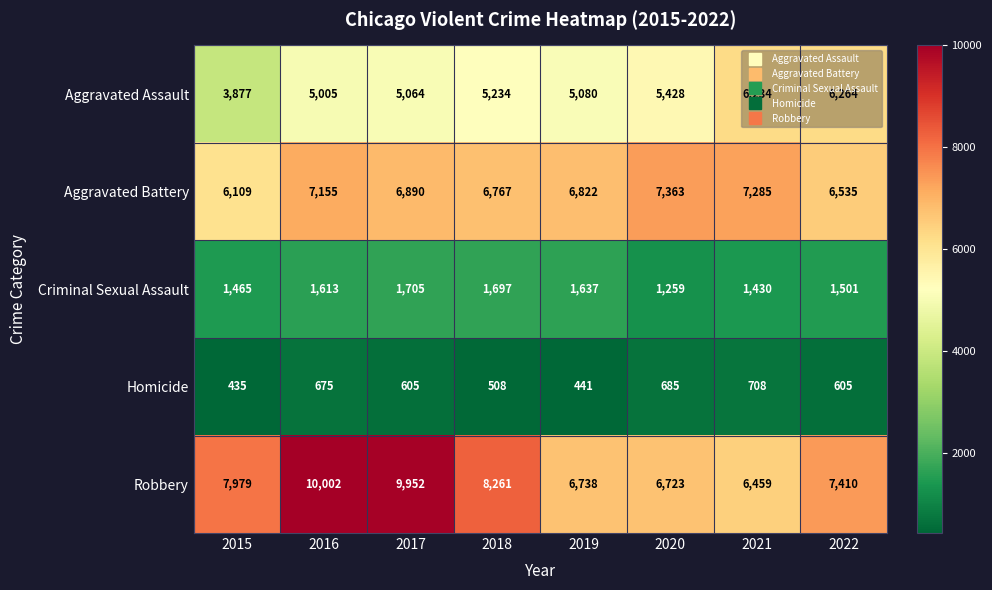

Which category has the highest value in the Criminal Sexual Assault series?

2017